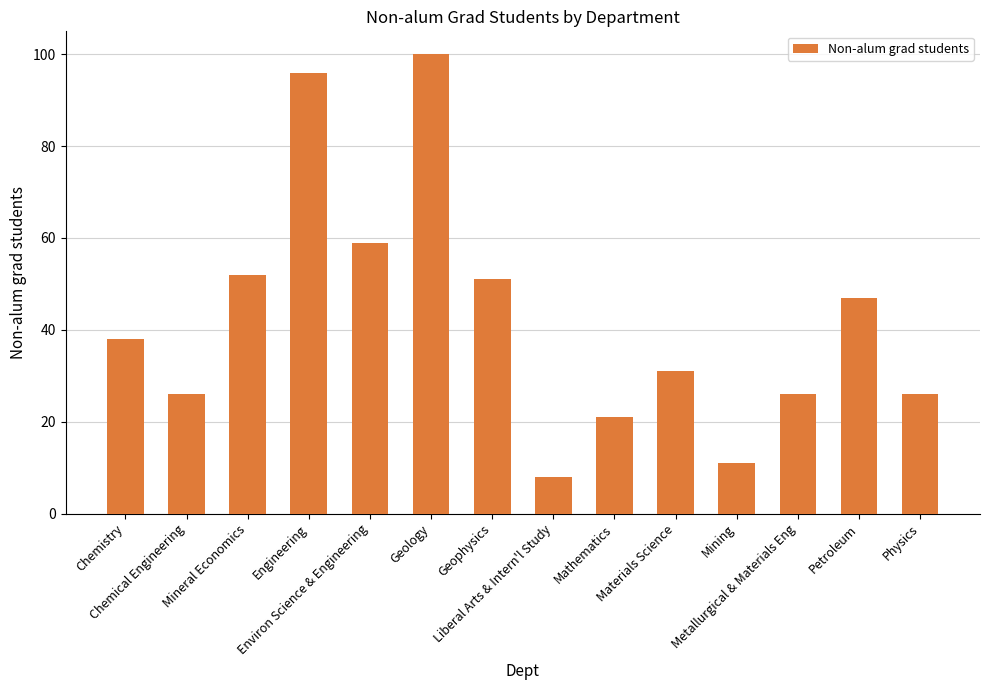

Reading left to right, transcribe all the data shown in this chart.

Chemistry=38	Chemical Engineering=26	Mineral Economics=52	Engineering=96	Environ Science & Engineering=59	Geology=100	Geophysics=51	Liberal Arts & Intern'l Study=8	Mathematics=21	Materials Science=31	Mining=11	Metallurgical & Materials Eng=26	Petroleum=47	Physics=26